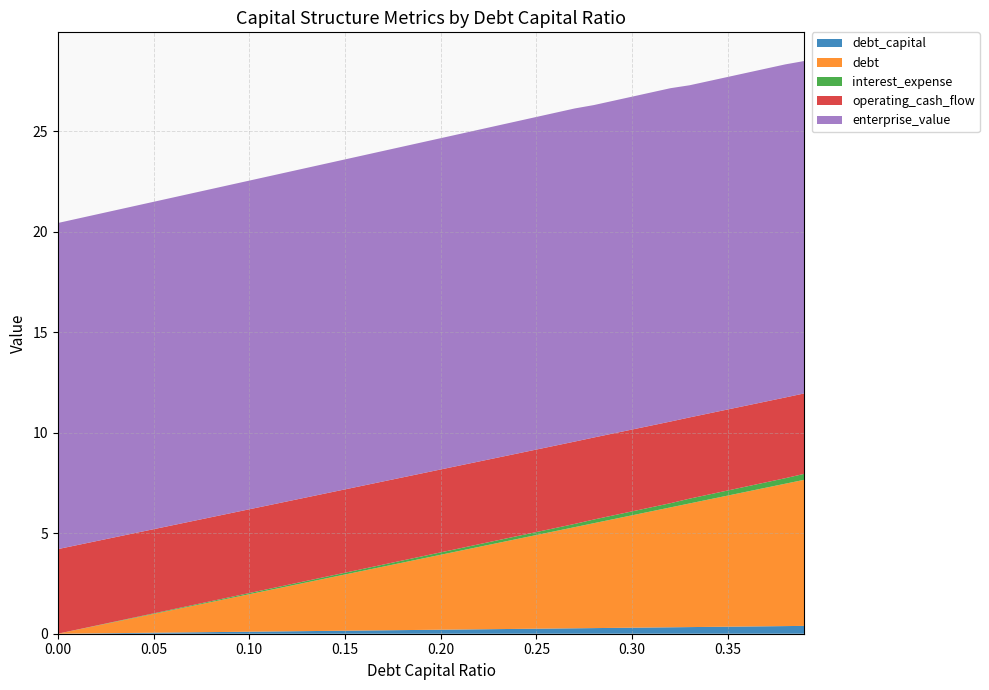

Reading left to right, list all the values displayed in this chart.

debt_capital: 0.0	0.0	0.0	0.0	0.0	0.1	0.1	0.1	0.1	0.1	0.1	0.1	0.1	0.1	0.1	0.1	0.2	0.2	0.2	0.2	0.2	0.2	0.2	0.2	0.2	0.2	0.3	0.3	0.3	0.3	0.3	0.3	0.3	0.3	0.3	0.3	0.4	0.4	0.4	0.4
debt: 0.0	0.2	0.4	0.6	0.7	0.9	1.1	1.3	1.5	1.7	1.9	2.1	2.2	2.4	2.6	2.8	3.0	3.2	3.4	3.5	3.7	3.9	4.1	4.3	4.5	4.7	4.8	5.0	5.2	5.4	5.6	5.8	6.0	6.2	6.3	6.5	6.7	6.9	7.1	7.3
interest_expense: 0.0	0.0	0.0	0.0	0.0	0.0	0.0	0.0	0.0	0.1	0.1	0.1	0.1	0.1	0.1	0.1	0.1	0.1	0.1	0.1	0.1	0.1	0.1	0.1	0.1	0.1	0.2	0.2	0.2	0.2	0.2	0.2	0.2	0.2	0.2	0.3	0.3	0.3	0.3	0.3
operating_cash_flow: 4.2	4.2	4.2	4.2	4.2	4.2	4.2	4.2	4.2	4.2	4.2	4.2	4.2	4.2	4.2	4.1	4.1	4.1	4.1	4.1	4.1	4.1	4.1	4.1	4.1	4.1	4.1	4.1	4.1	4.1	4.1	4.1	4.1	4.0	4.0	4.0	4.0	4.0	4.0	4.0
enterprise_value: 16.2	16.2	16.3	16.3	16.3	16.3	16.3	16.3	16.3	16.3	16.4	16.4	16.4	16.4	16.4	16.4	16.4	16.4	16.5	16.5	16.5	16.5	16.5	16.5	16.5	16.6	16.6	16.6	16.5	16.6	16.6	16.6	16.6	16.5	16.5	16.5	16.6	16.6	16.6	16.5